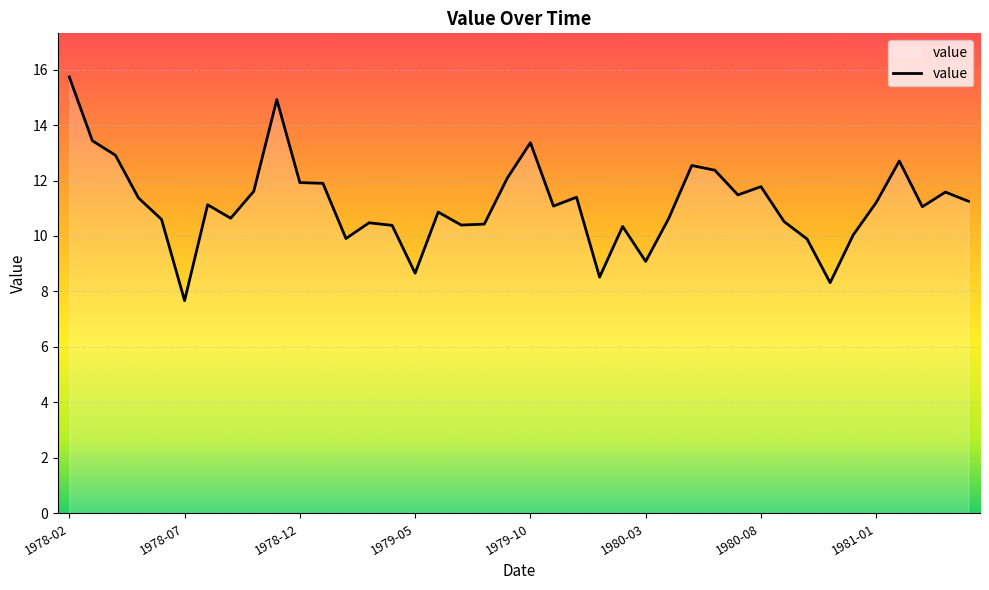

What is the smallest value displayed?

7.7